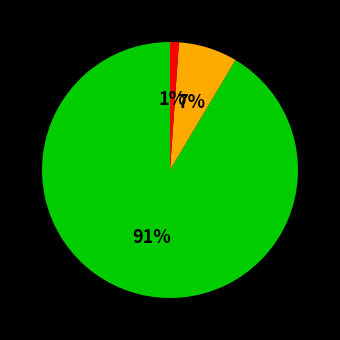

To the nearest percent, what is the average slice percentage?

33%